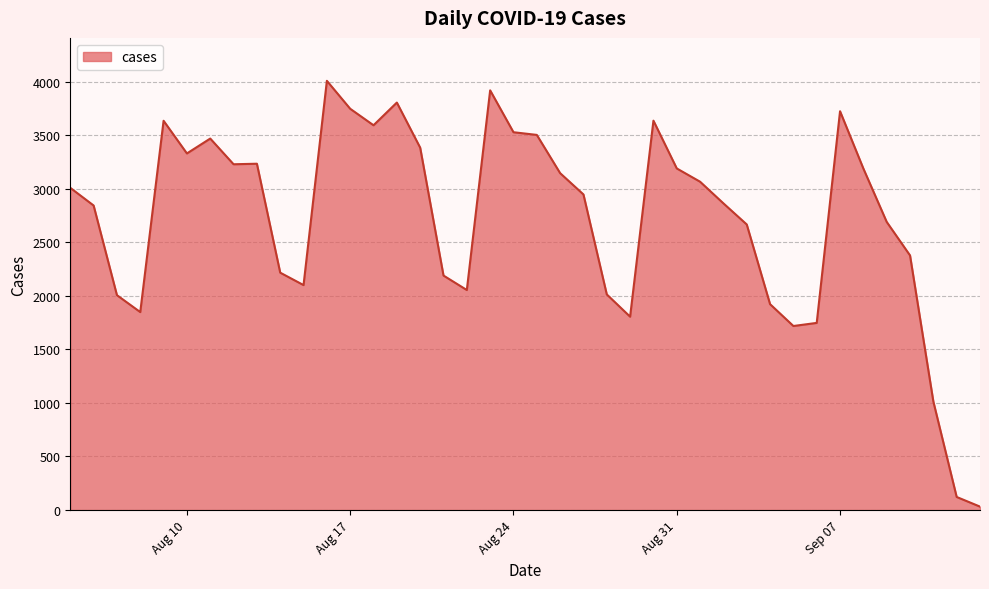

What is the greatest value displayed?

4007